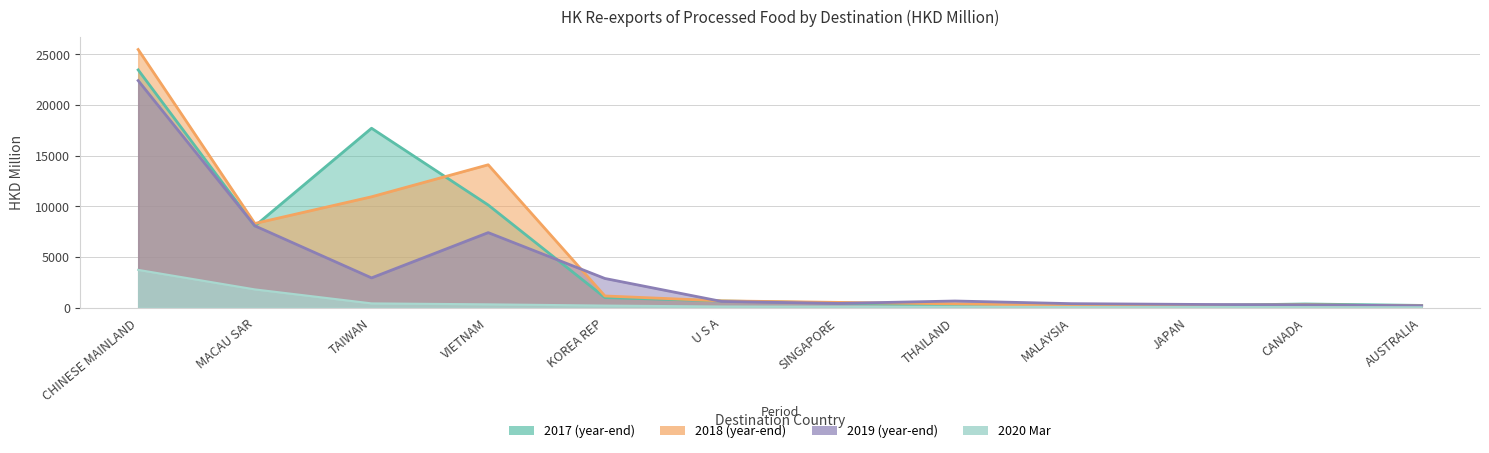

What is the value of the 201712 point at the 7th from the left?

450.4